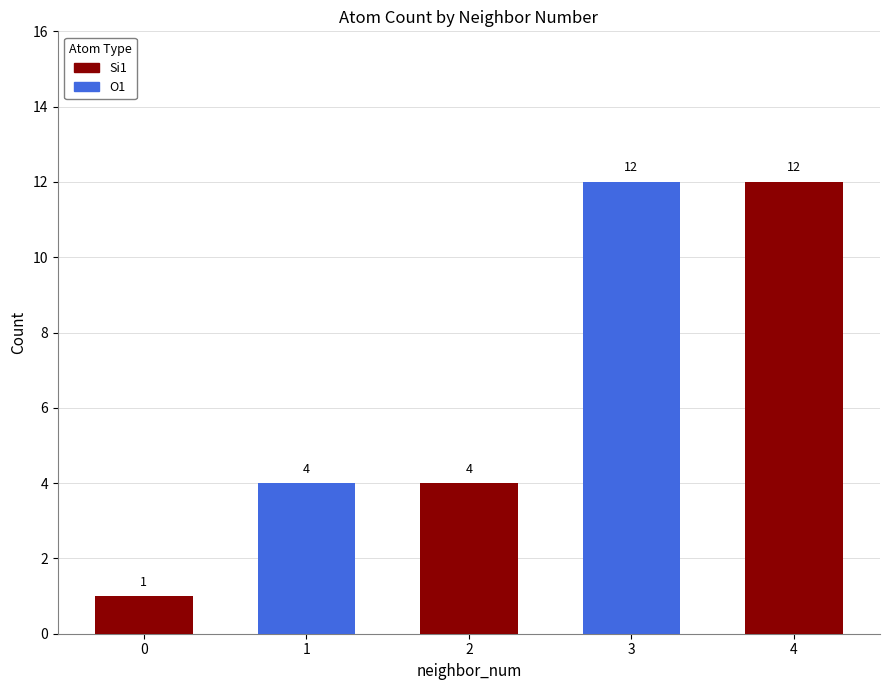

Which category has the highest value in the Si1 series?

4